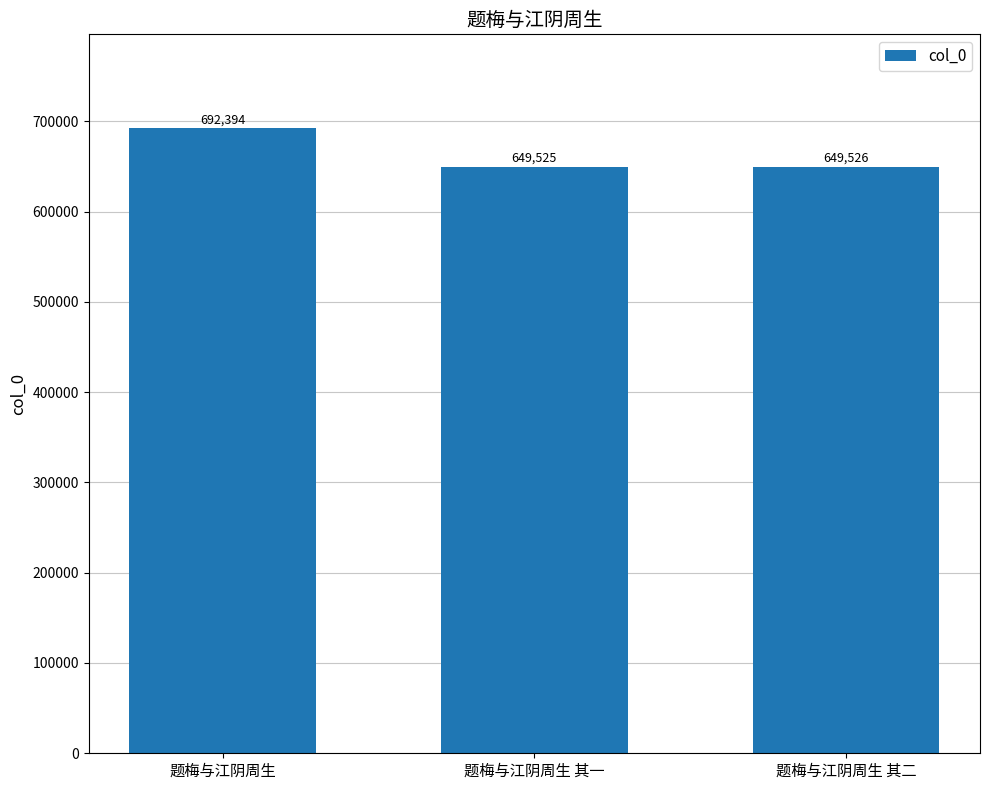

What is the change in value from 题梅与江阴周生 其一 to 题梅与江阴周生 其二?

+1